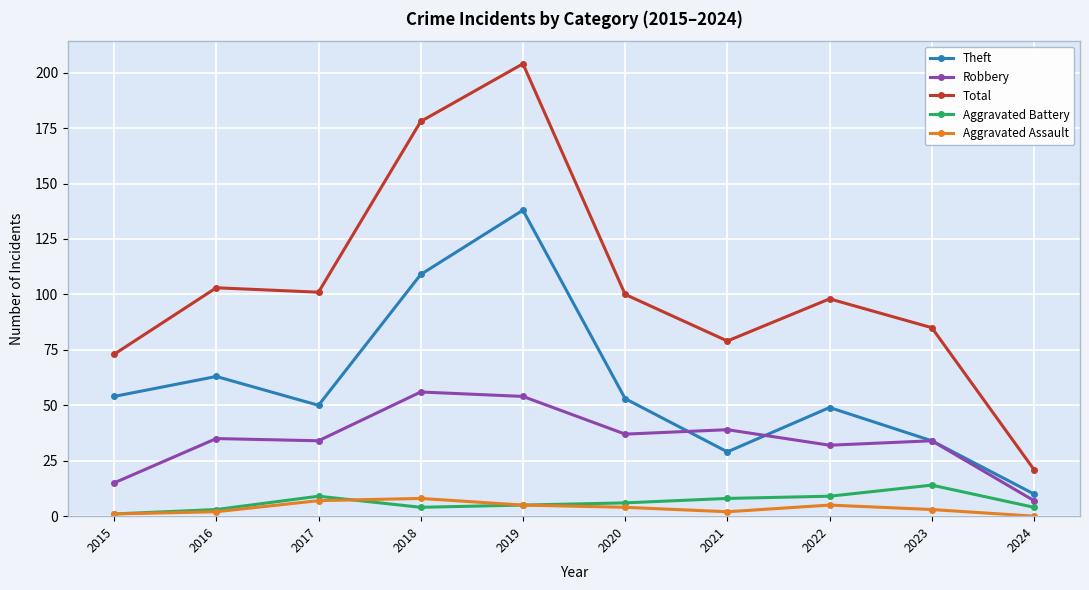

Is it true that Robbery equals 37 at 2020?

True